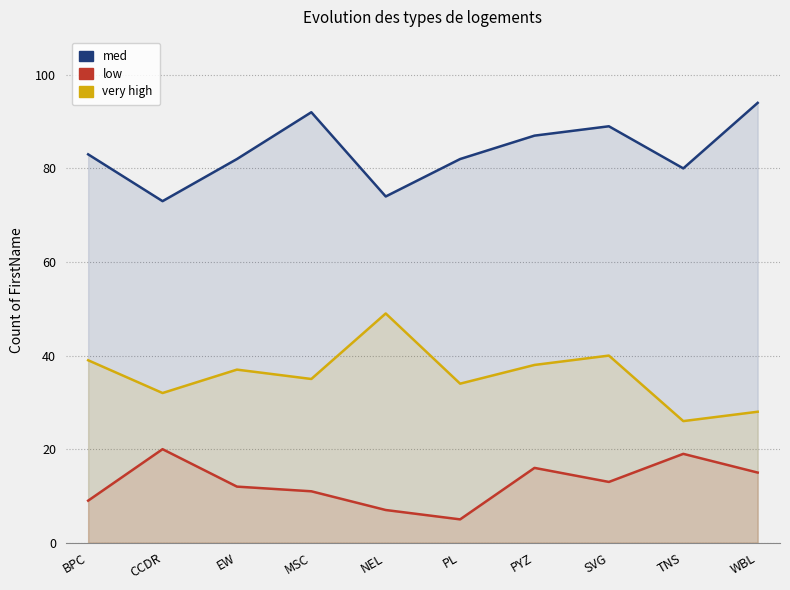

What is the label of the 9th point from the left?

TNS